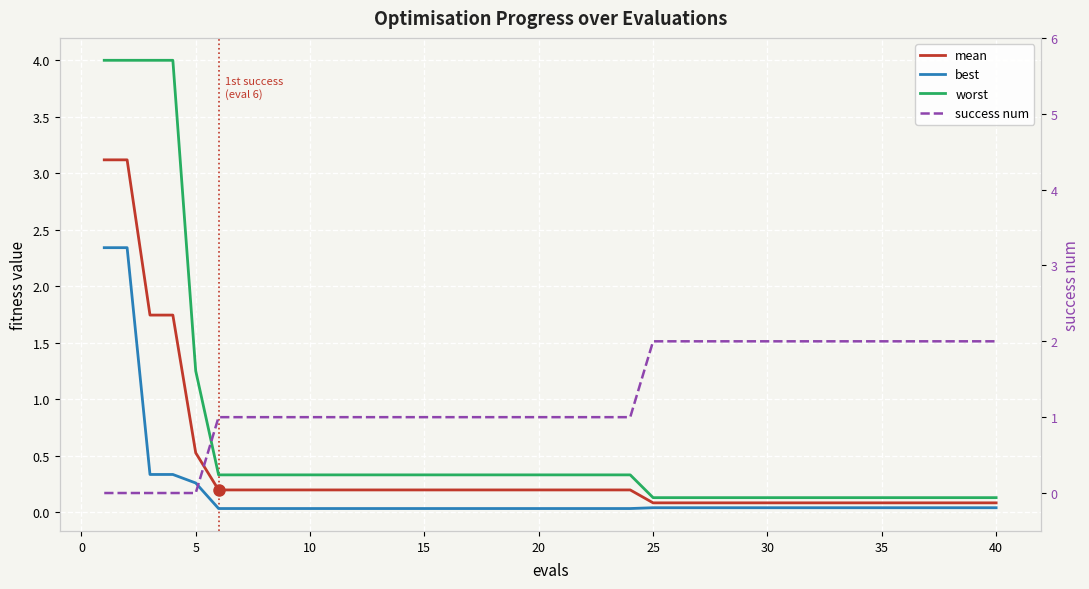

What are all the series names shown in the legend?

mean, best, worst, success num